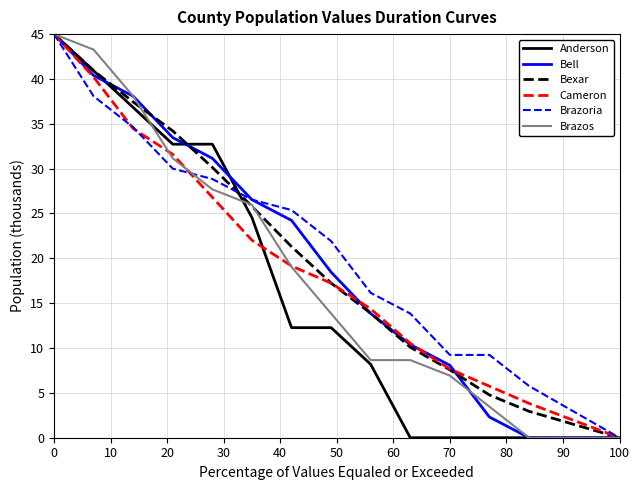

What are all the series names shown in the legend?

Anderson, Bell, Bexar, Cameron, Brazoria, Brazos